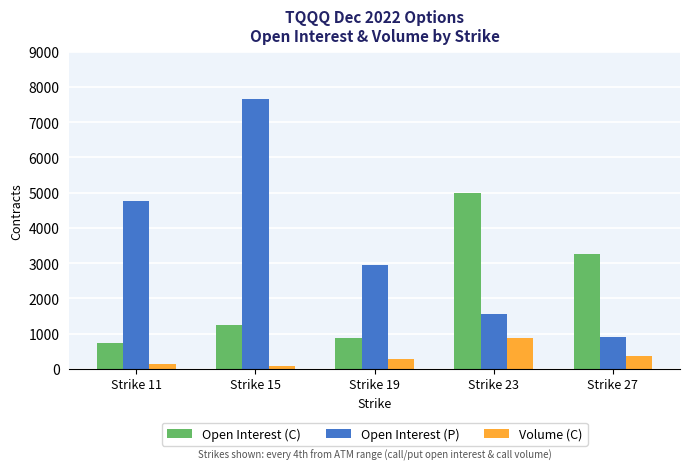

What is the difference between the maximum and minimum values in the Volume (C) series?

799